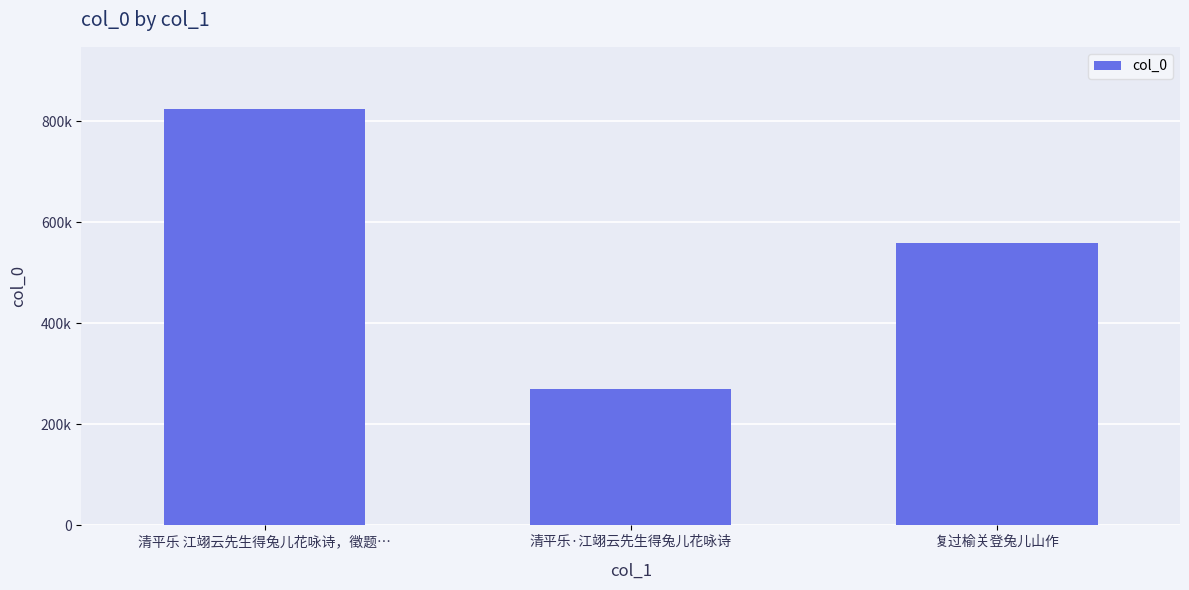

Are the bars horizontal?

No